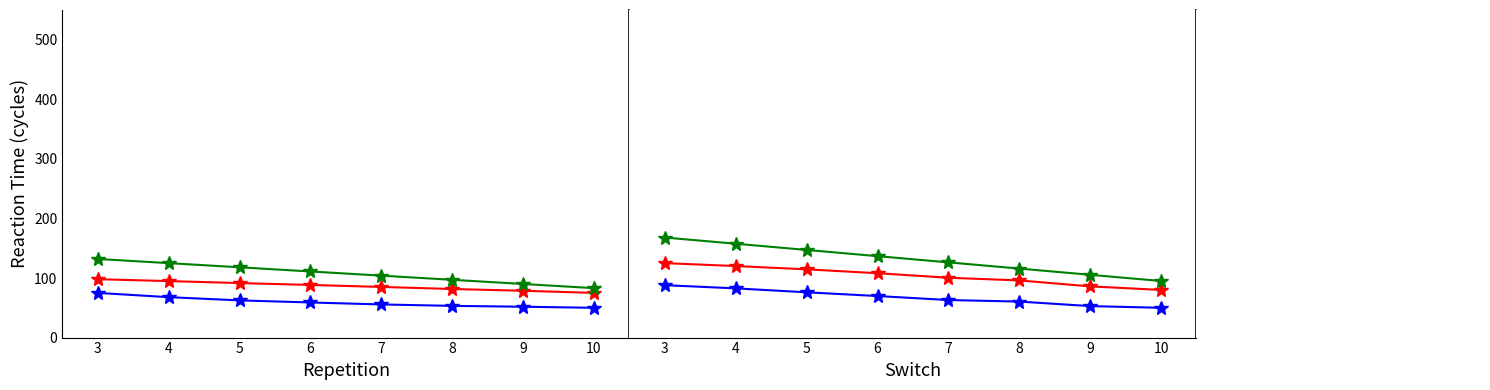

How many lines are shown in the chart?

3